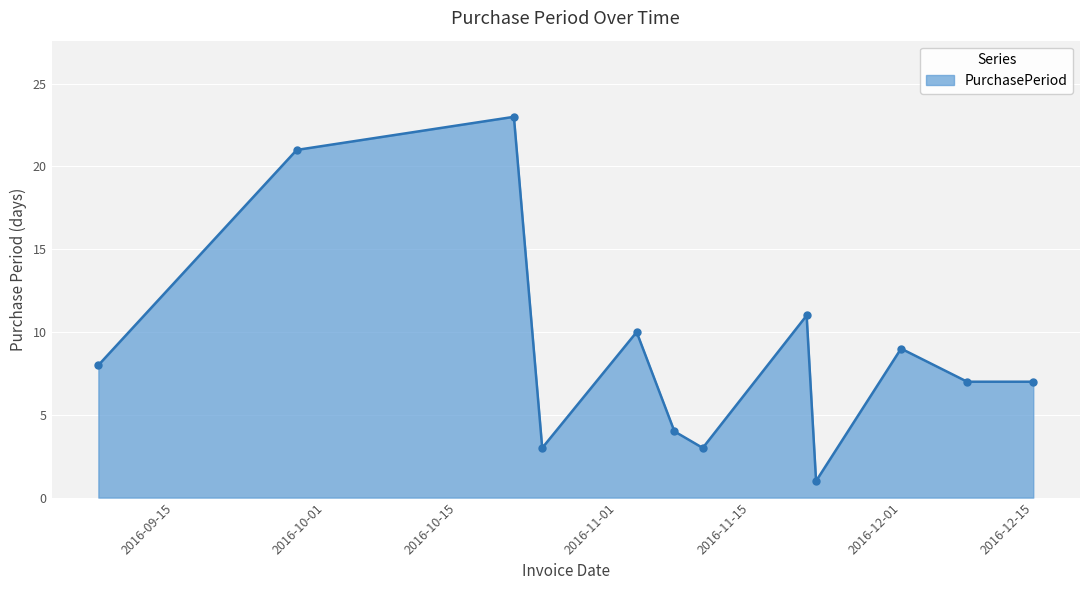

True or false: there are more than 2 points higher than both neighbors.

True